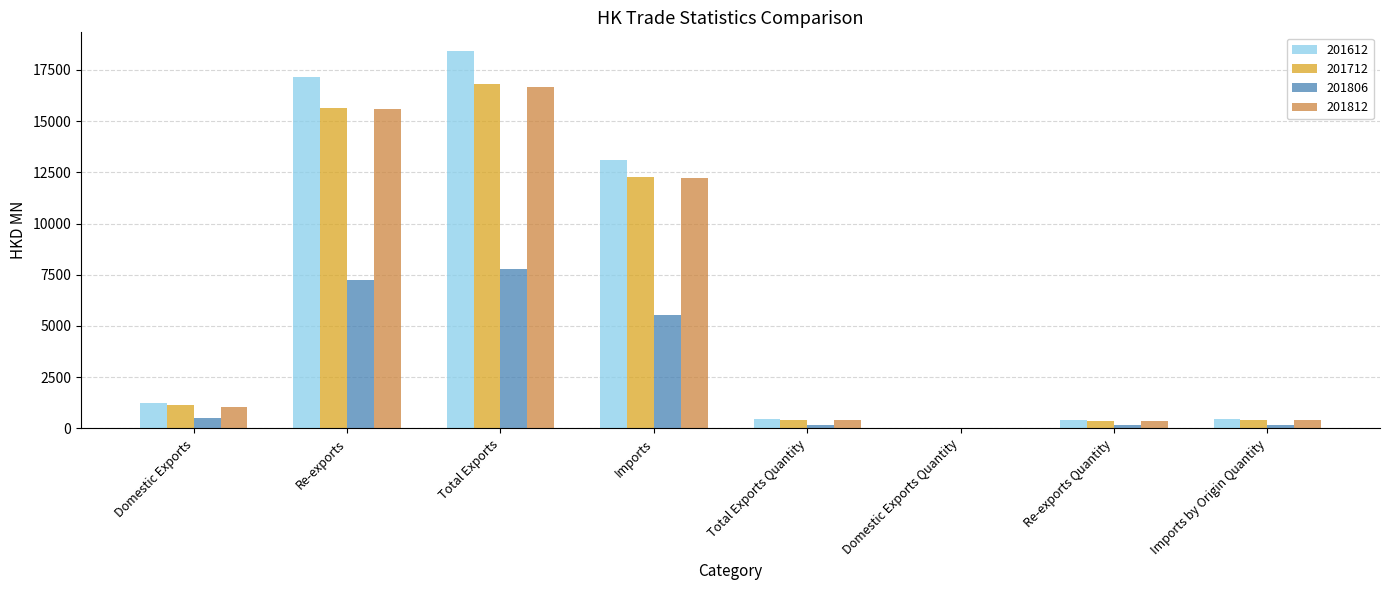

Is the value of 201812 at Imports by Origin Quantity greater than the value of 201712 at Domestic Exports Quantity?

Yes